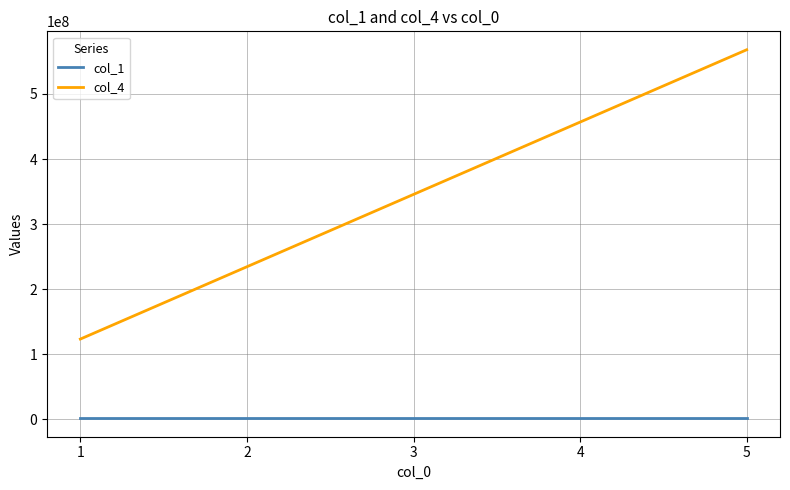

Which series changed the most between 3 and 4?

col_4